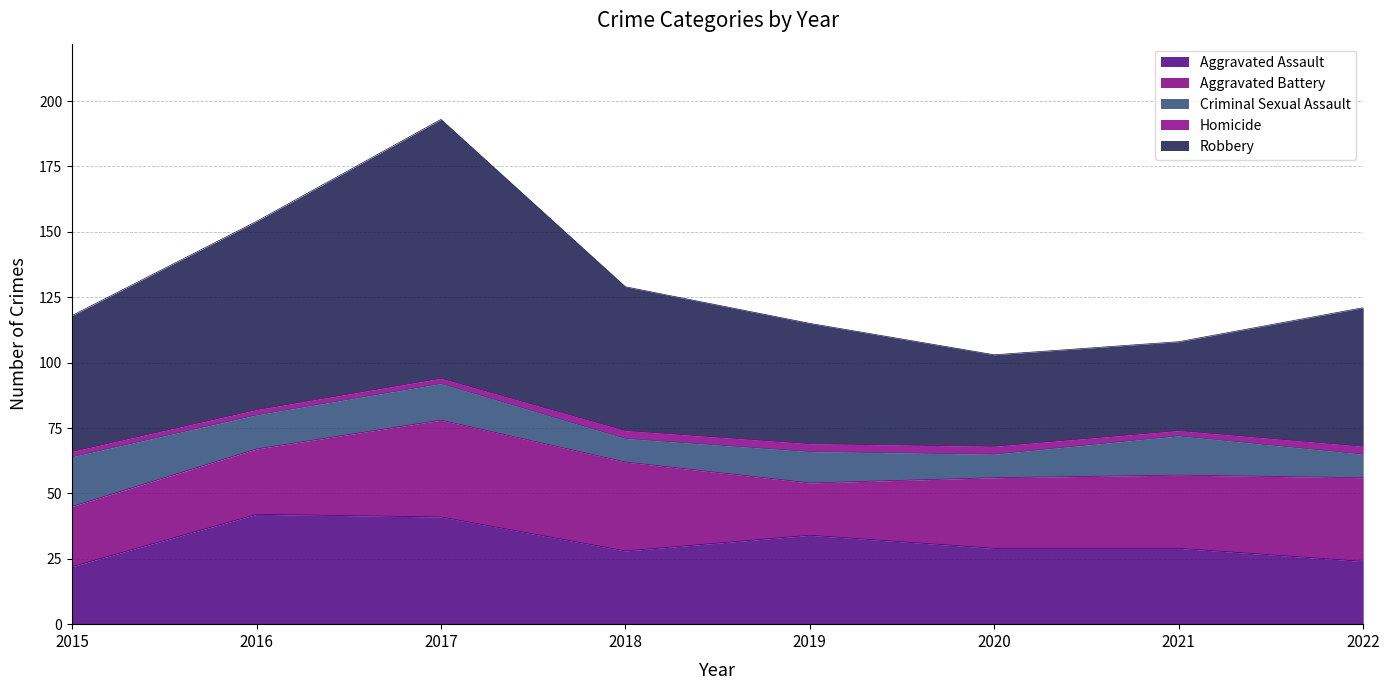

What is the value of the Aggravated Battery point at the 7th from the left?

28